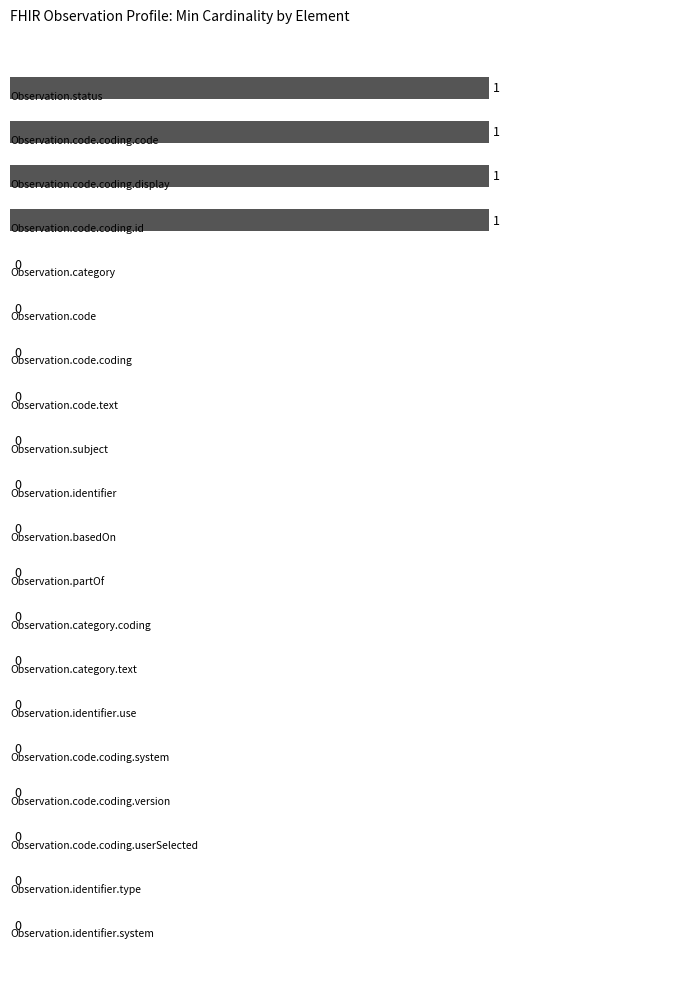

How many values are between 0 and 1?

20